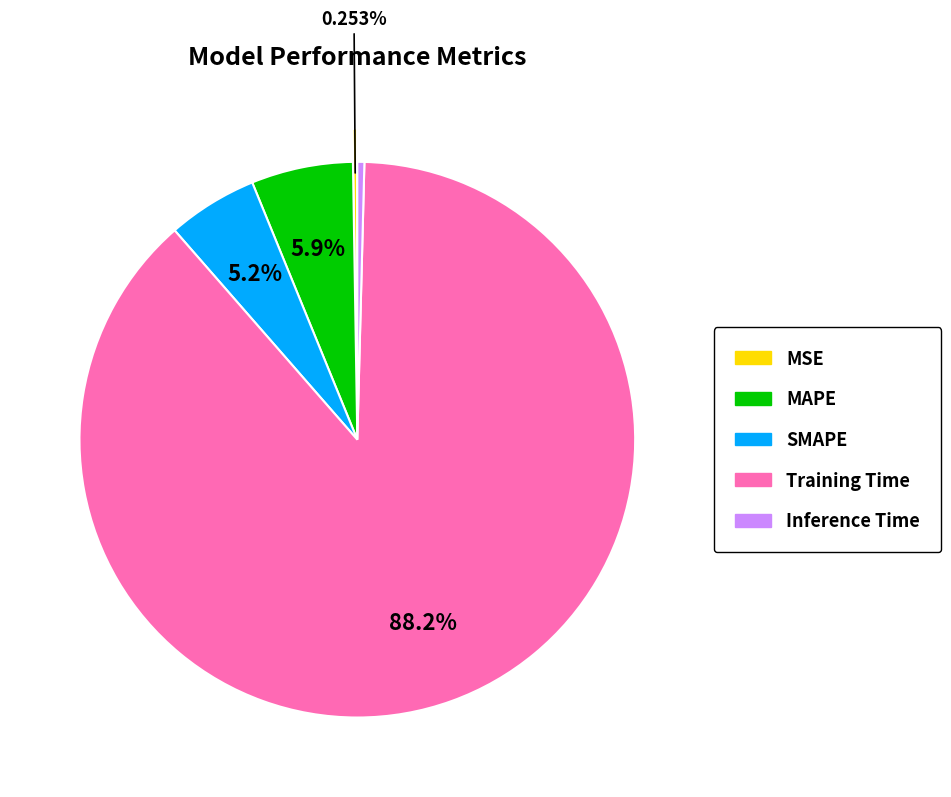

Does Inference Time represent more than half of the total?

No